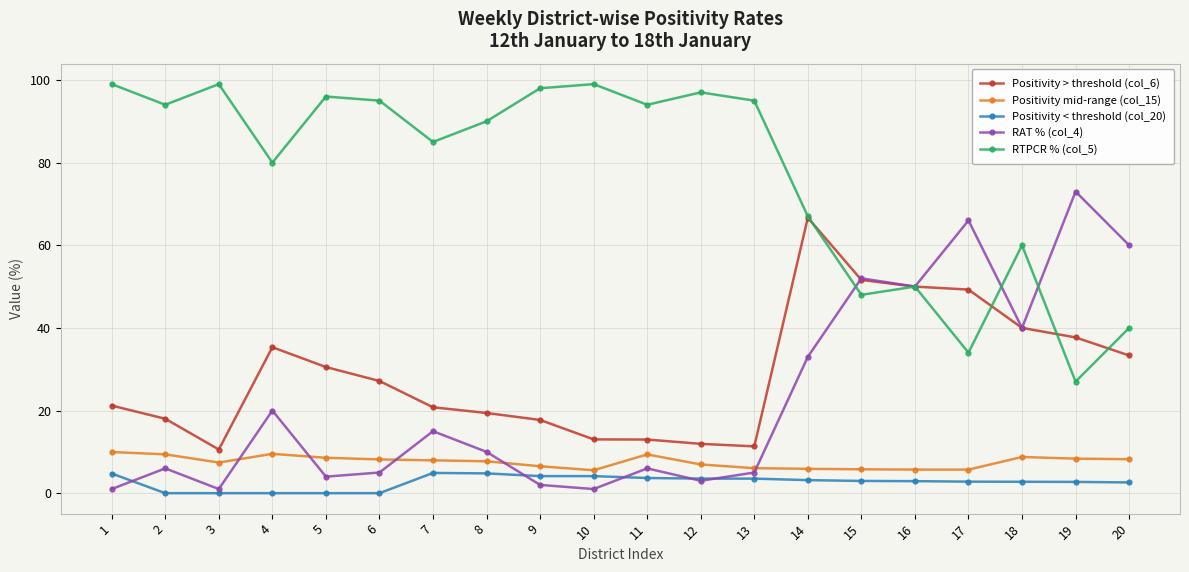

What is the difference between the maximum and minimum values in the Positivity mid-range (col_15) series?

4.4